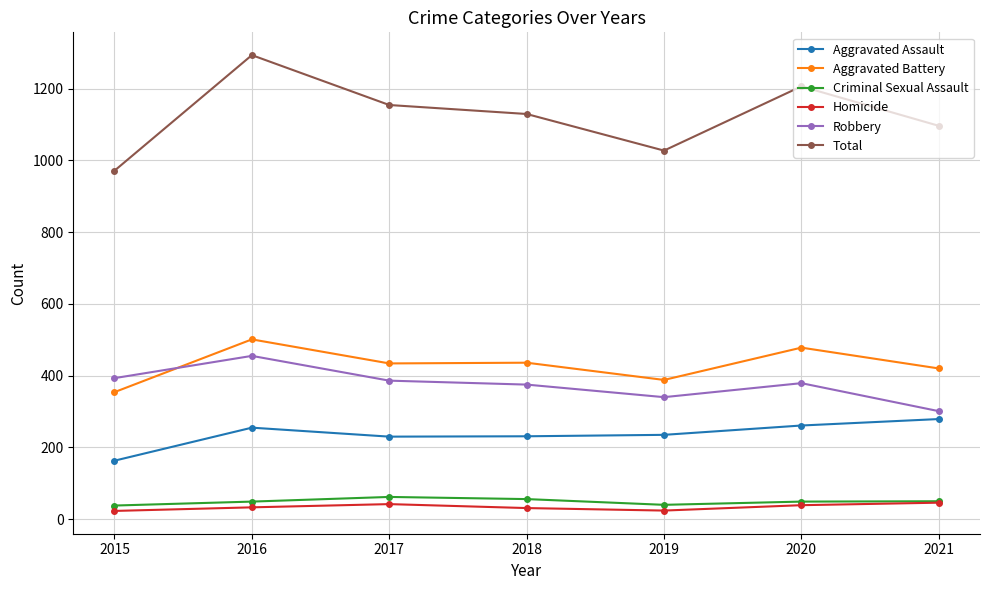

Which series changed the most between 2020 and 2021?

Total